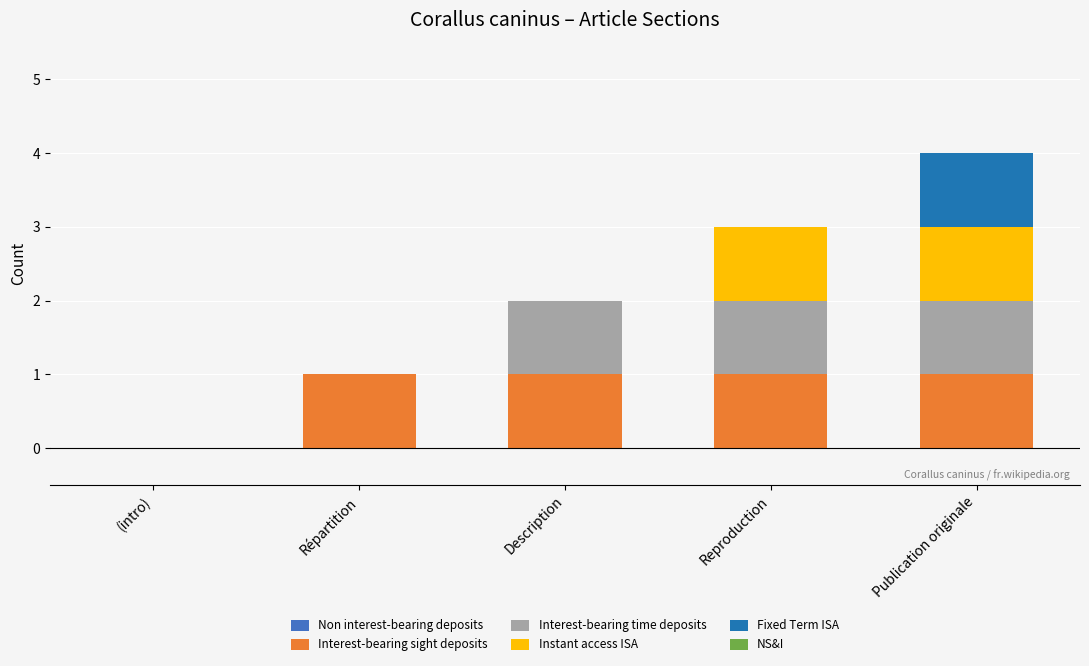

Count the number of data series in this chart.

4